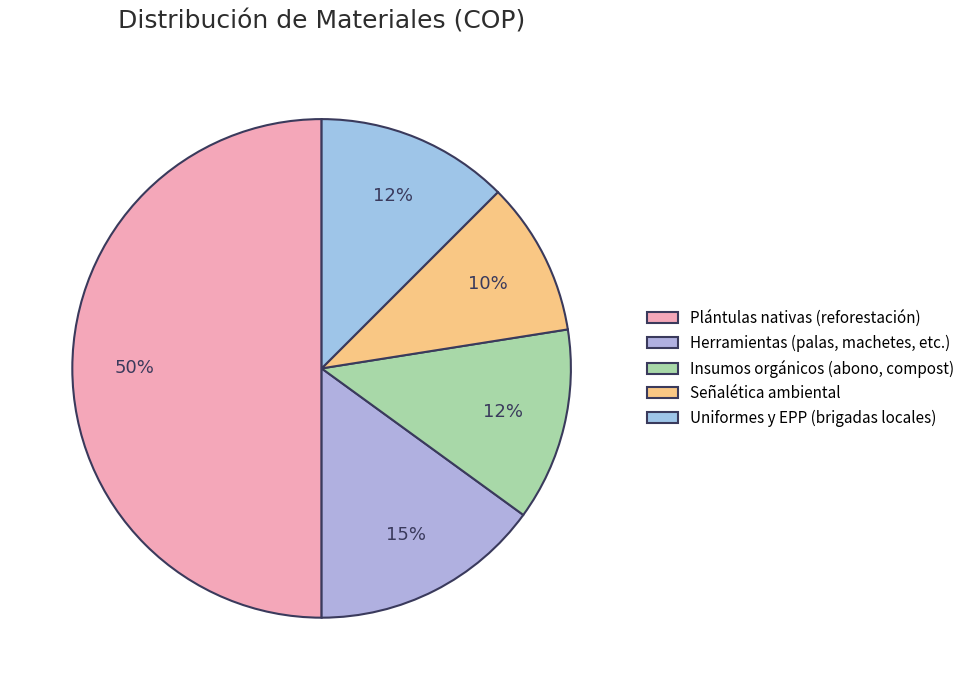

Is it true that Señalética ambiental is 10% of the pie?

True